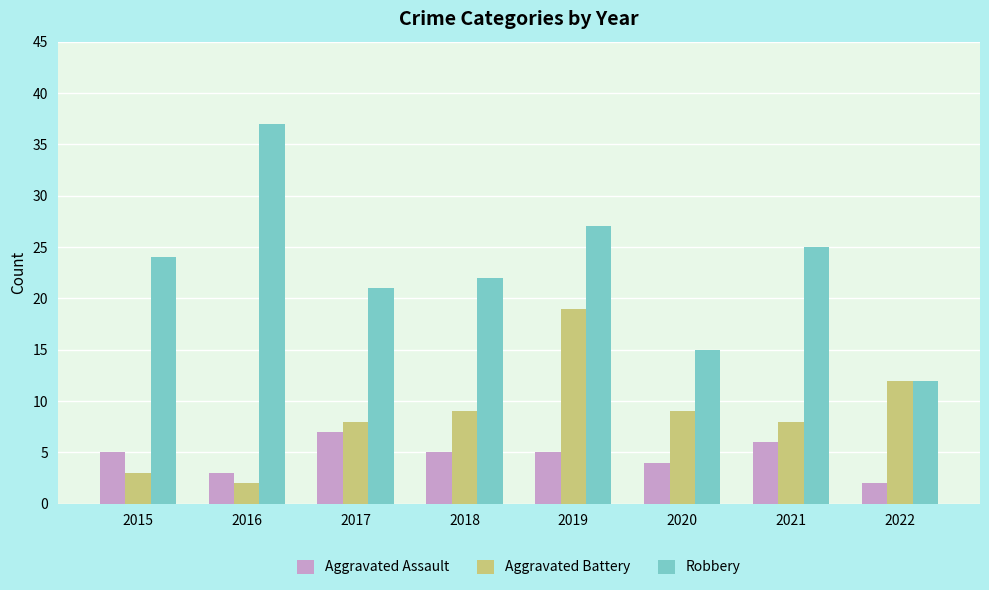

How many data points in Aggravated Battery are less than 9?

4